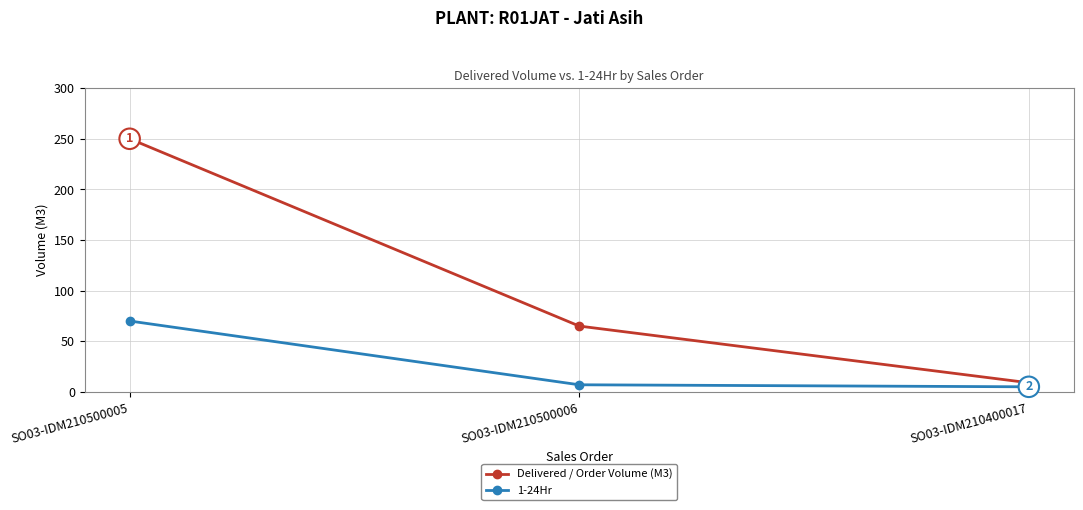

What is the lowest value of the Delivered / Order Volume (M3) series?

9